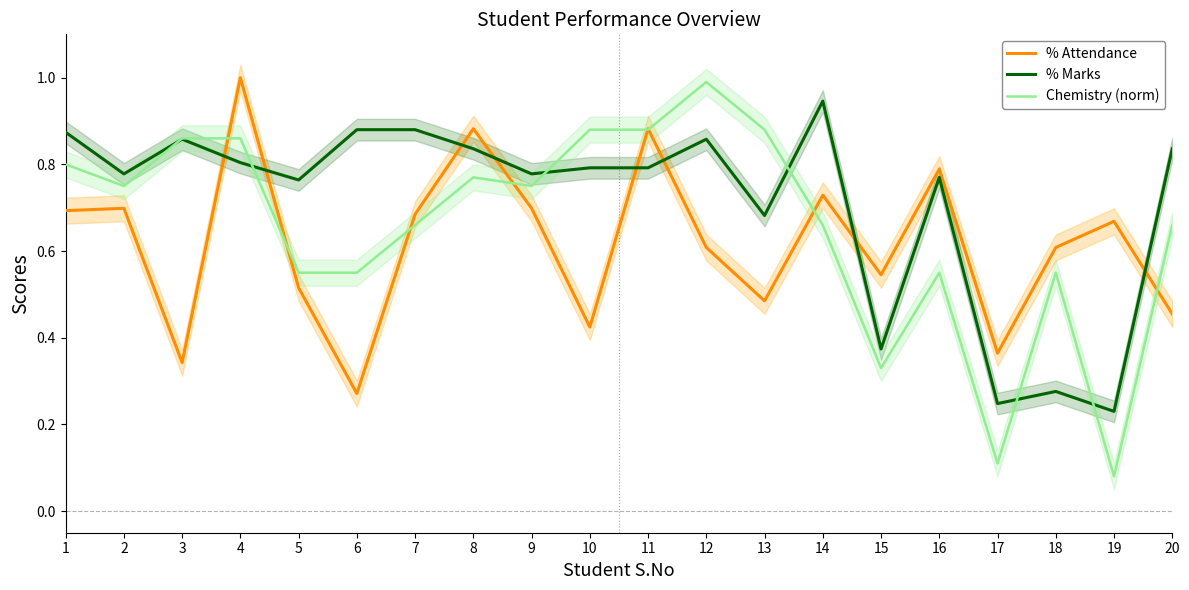

Reading left to right, transcribe all the data shown in this chart.

% Attendance: 0.7	0.7	0.3	1.0	0.5	0.3	0.7	0.9	0.7	0.4	0.9	0.6	0.5	0.7	0.5	0.8	0.4	0.6	0.7	0.5
% Marks: 0.9	0.8	0.9	0.8	0.8	0.9	0.9	0.8	0.8	0.8	0.8	0.9	0.7	0.9	0.4	0.8	0.2	0.3	0.2	0.8
Chemistry (norm): 0.8	0.8	0.9	0.9	0.6	0.6	0.7	0.8	0.8	0.9	0.9	1.0	0.9	0.7	0.3	0.6	0.1	0.6	0.1	0.7